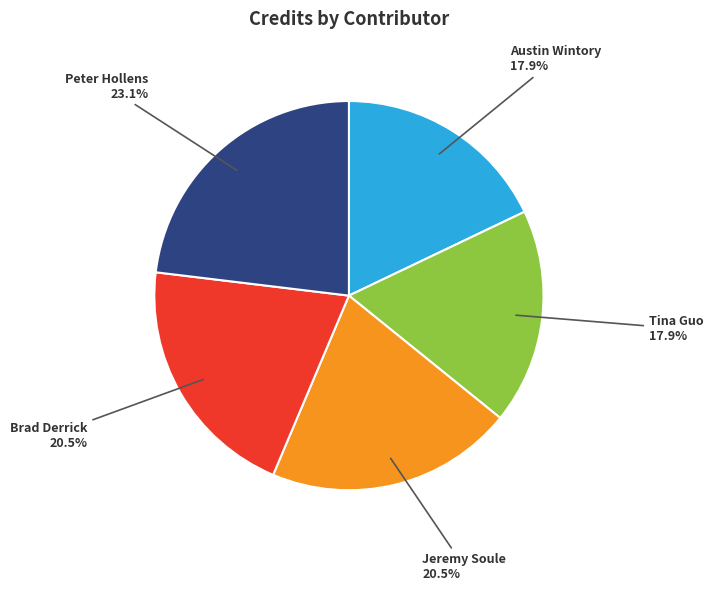

How many segments does this pie chart have?

5